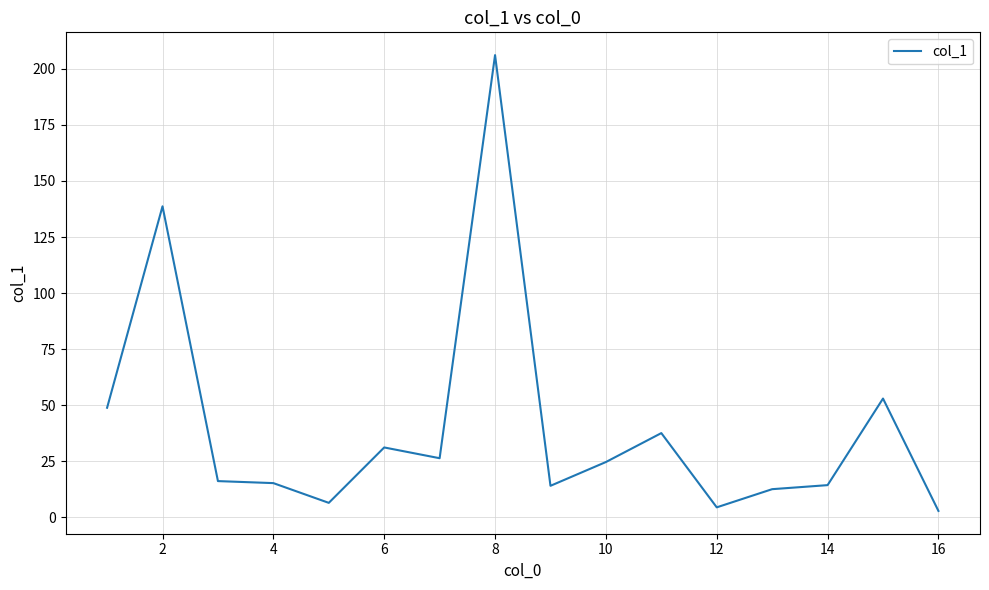

What is the difference between the maximum and minimum values?

203.2